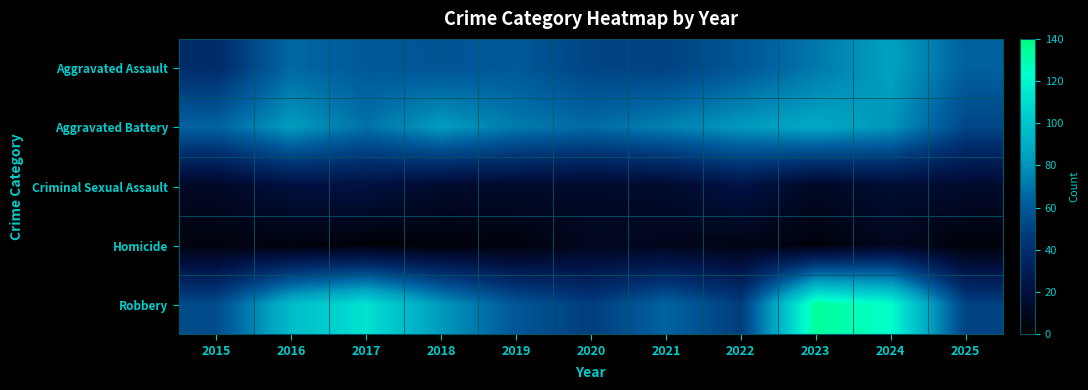

What is the total value across all series at 2020?

190